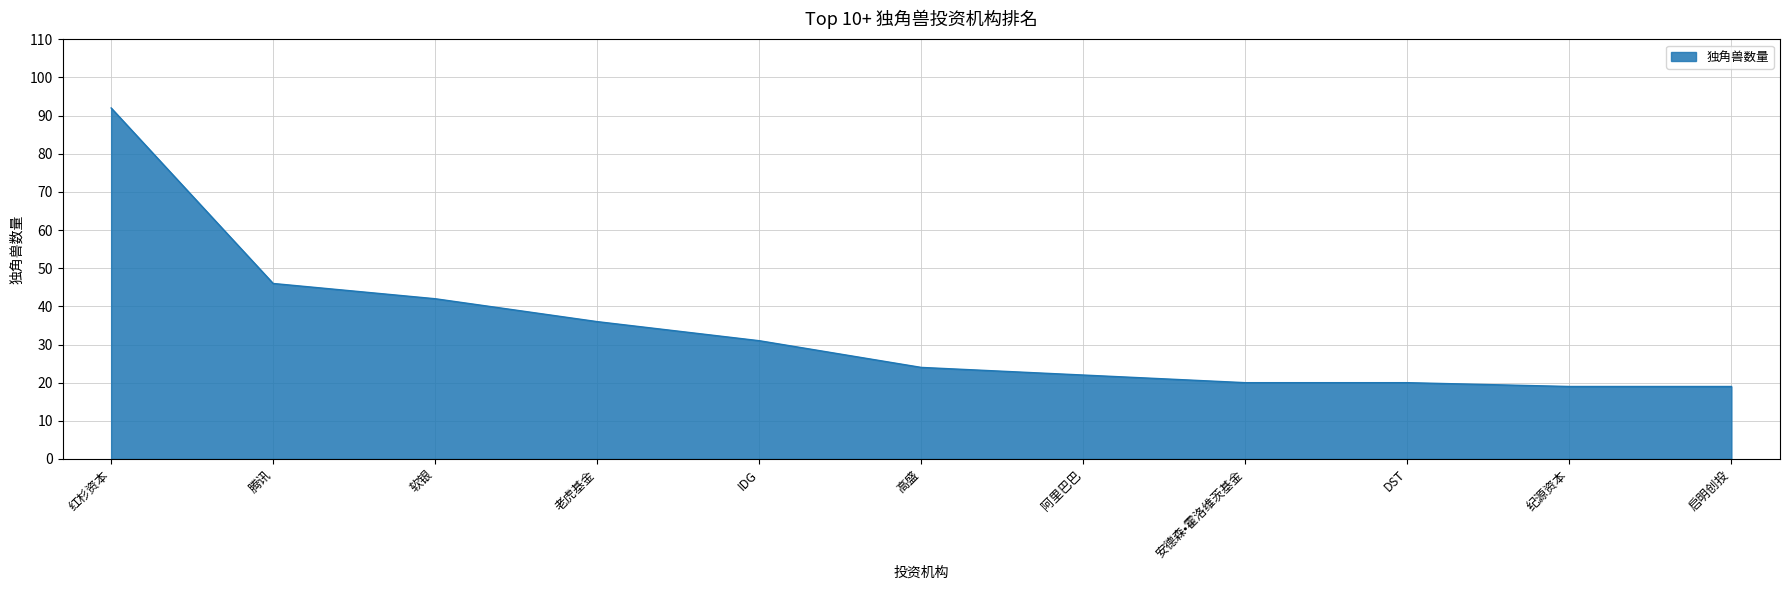

Reading left to right, what are all the values shown in this chart?

92	46	42	36	31	24	22	20	20	19	19